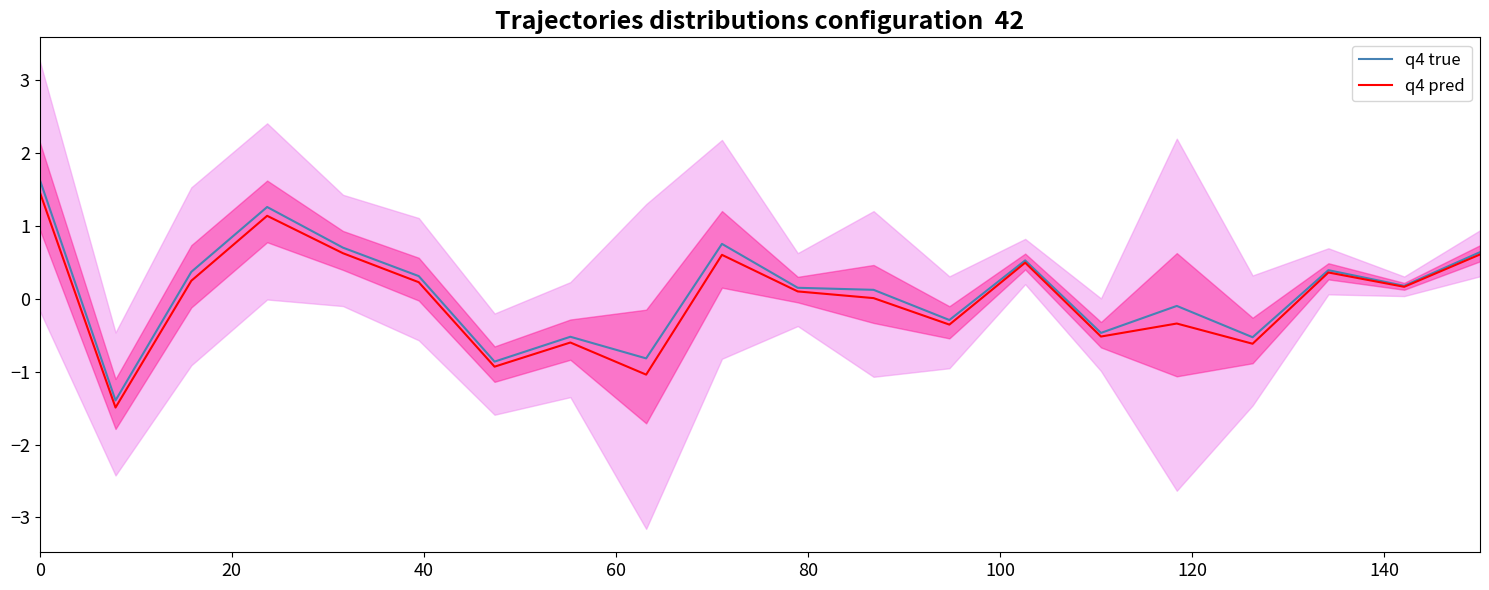

What is the minimum value shown in the chart?

-1.5